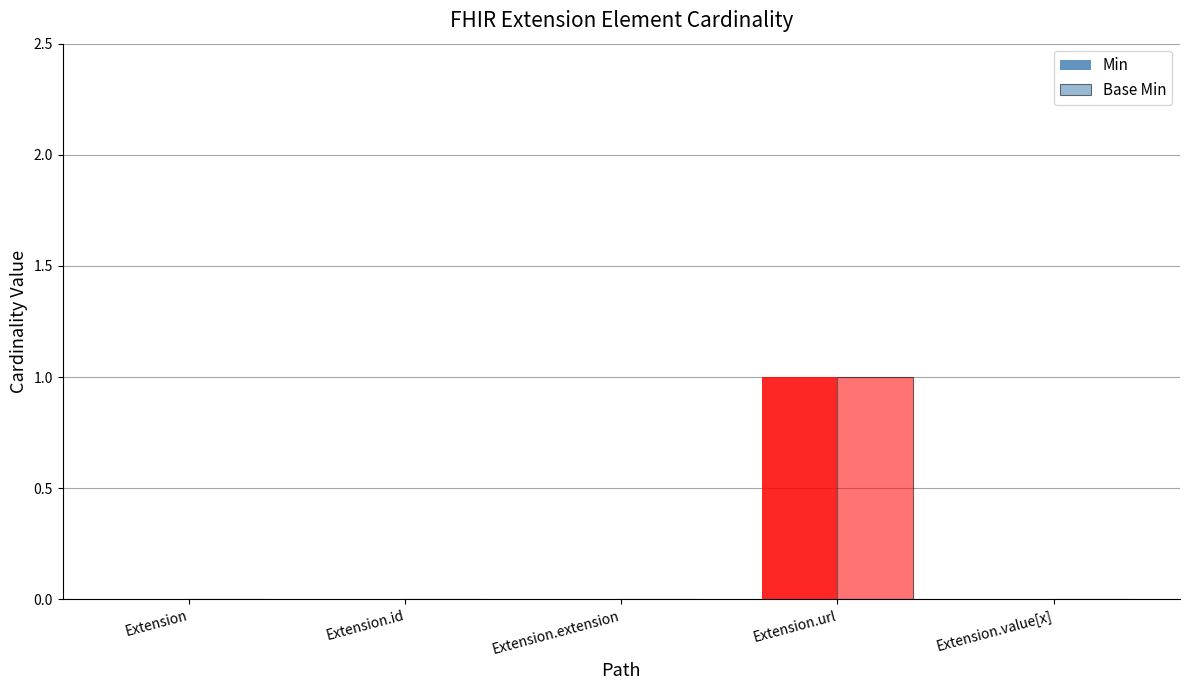

How many series are shown in this chart?

2